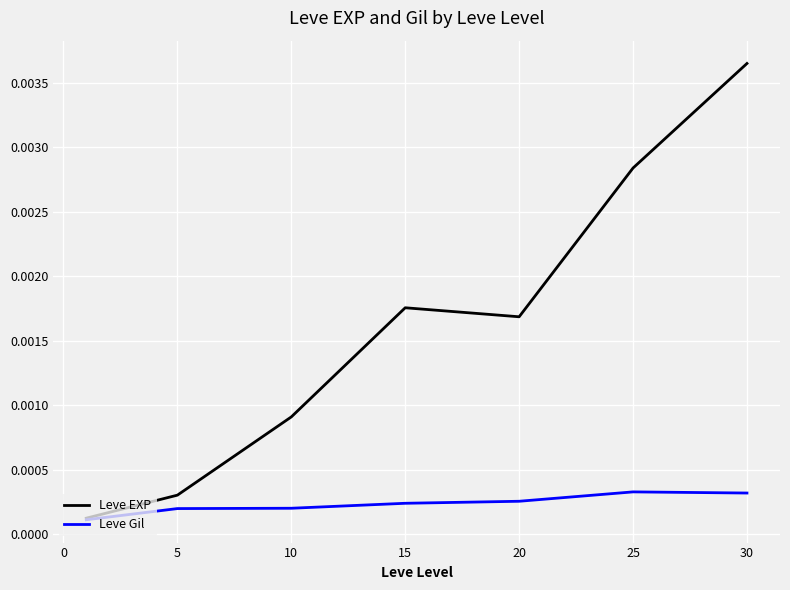

Which series has the largest range (max minus min)?

Leve EXP